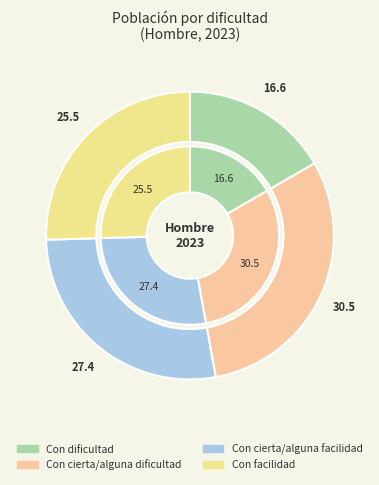

What percentage is the Con dificultad slice, to the nearest percent?

17%